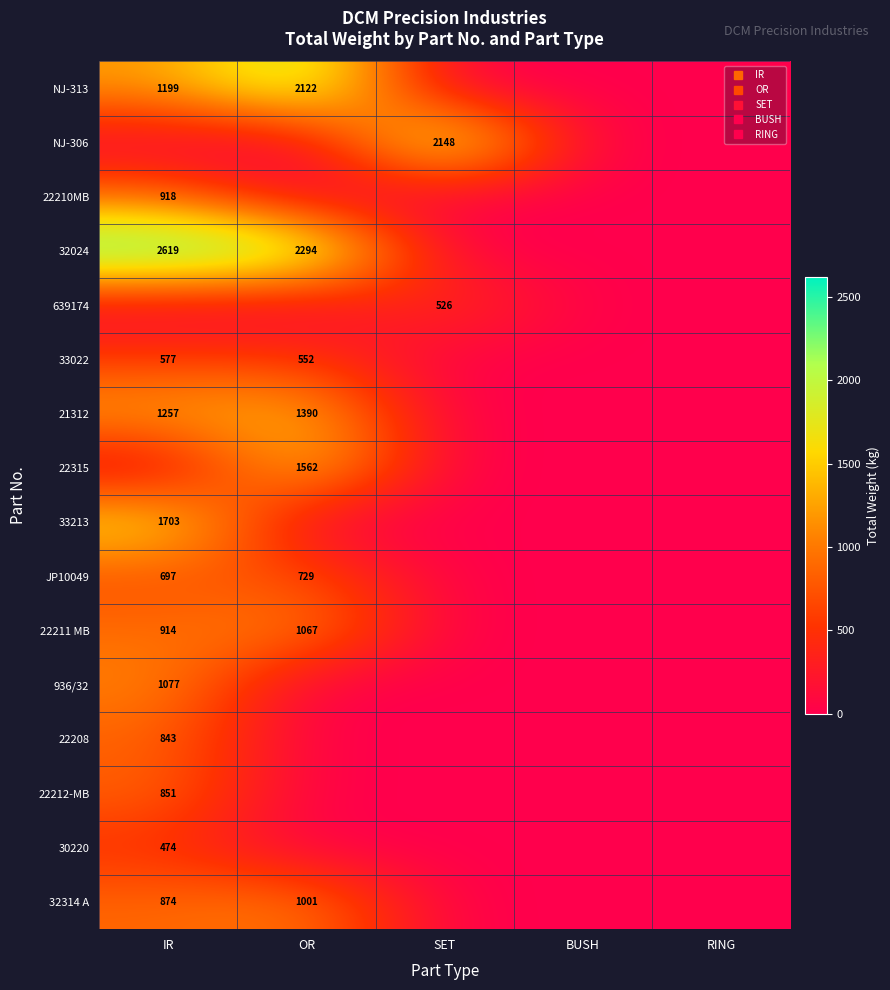

What is the sum of all 32314 A values?

1874.7